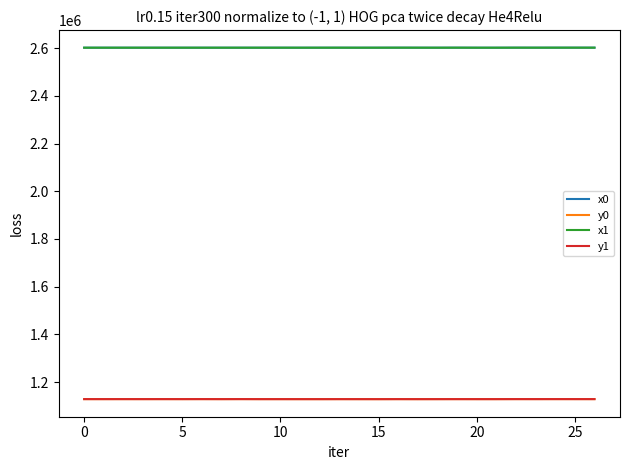

What is the smallest value displayed?

1128271.3